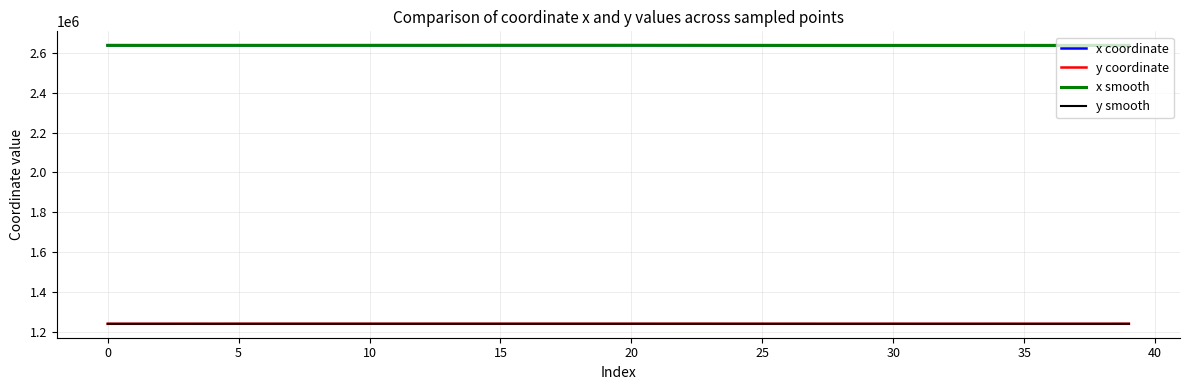

True or false: y coordinate and x coordinate cross at least once.

False